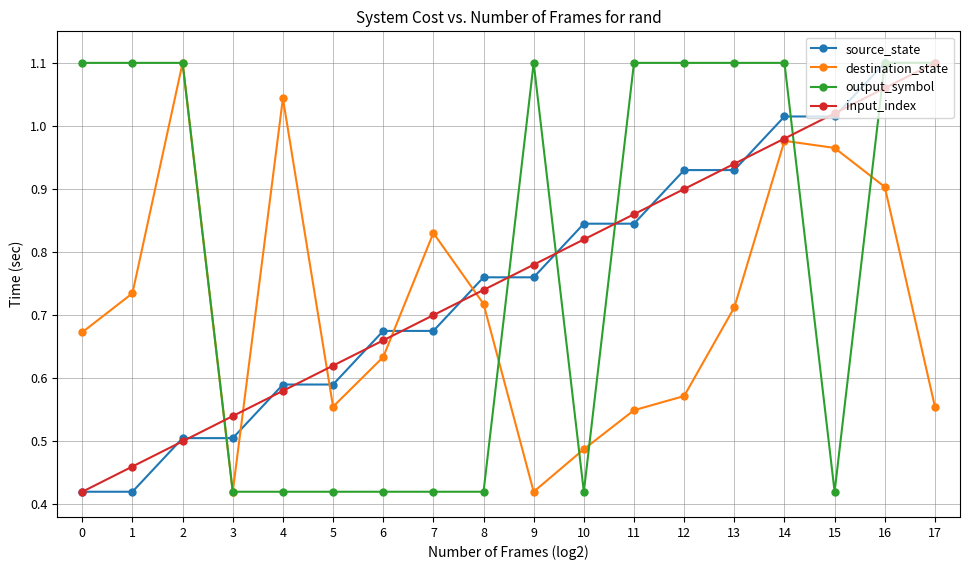

Between 5 and 7, which series saw the biggest shift?

destination_state